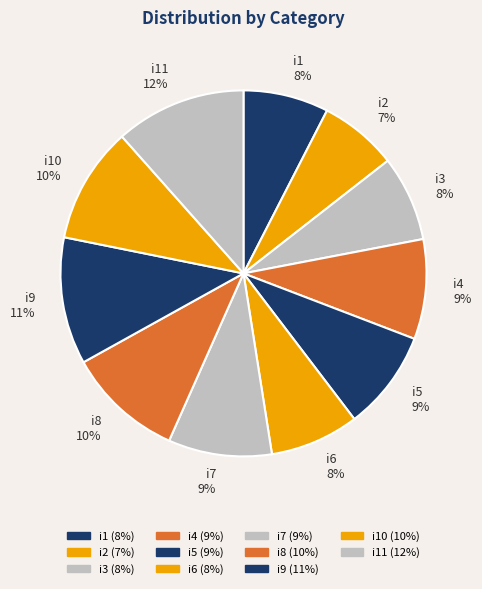

Does i2 represent more than half of the total?

No